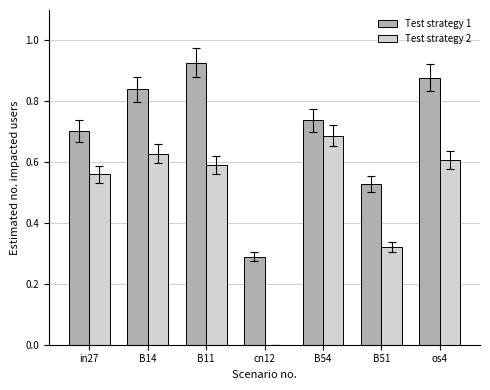

What is the total value across all series at B11?

1.5